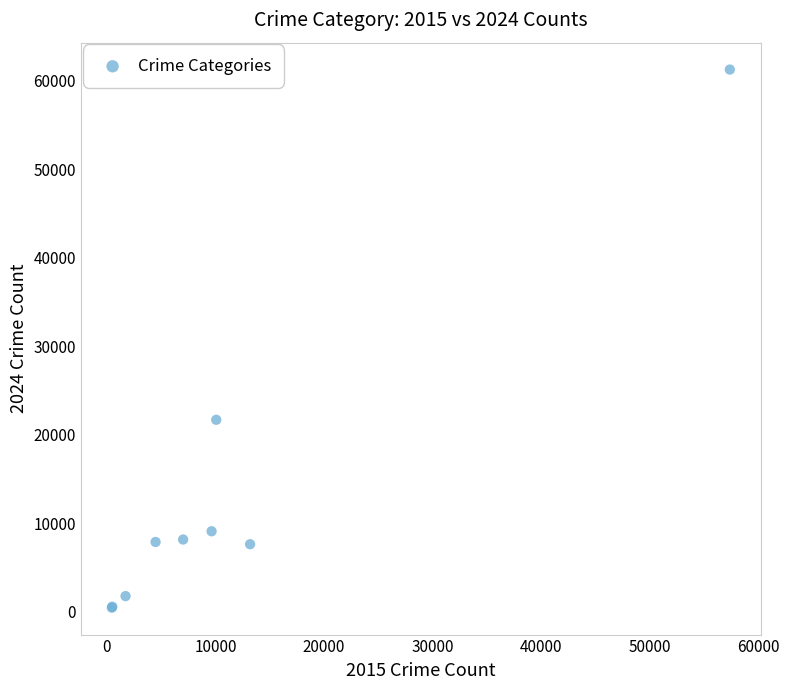

What Y value in the scatter plot is closest to 30882?

21713